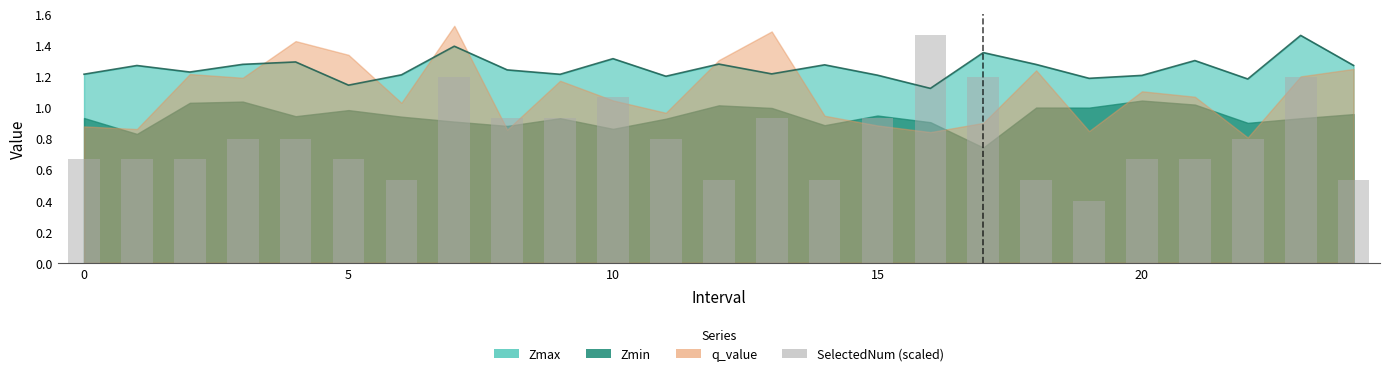

How many bars are there in total?

25